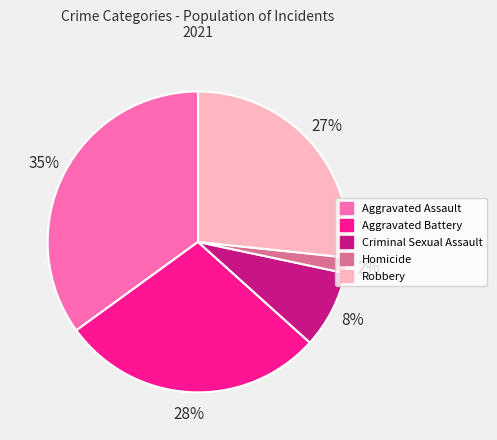

Rank the categories by value from lowest to highest.

Homicide, Criminal Sexual Assault, Robbery, Aggravated Battery, Aggravated Assault